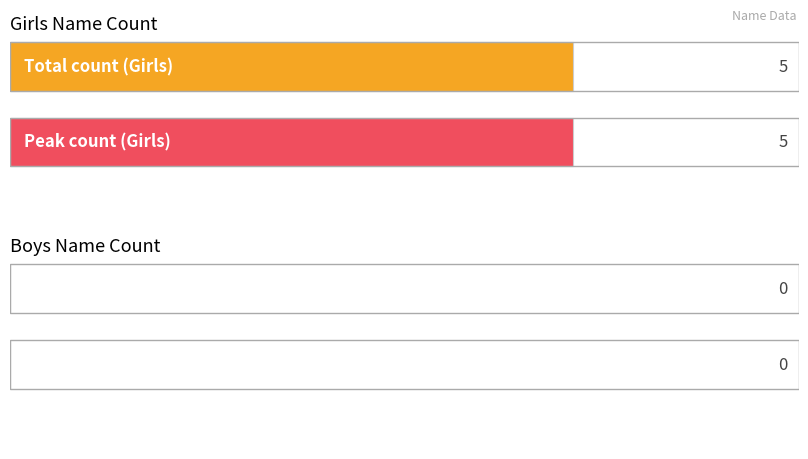

What are all the series names shown in the legend?

Girls, Boys